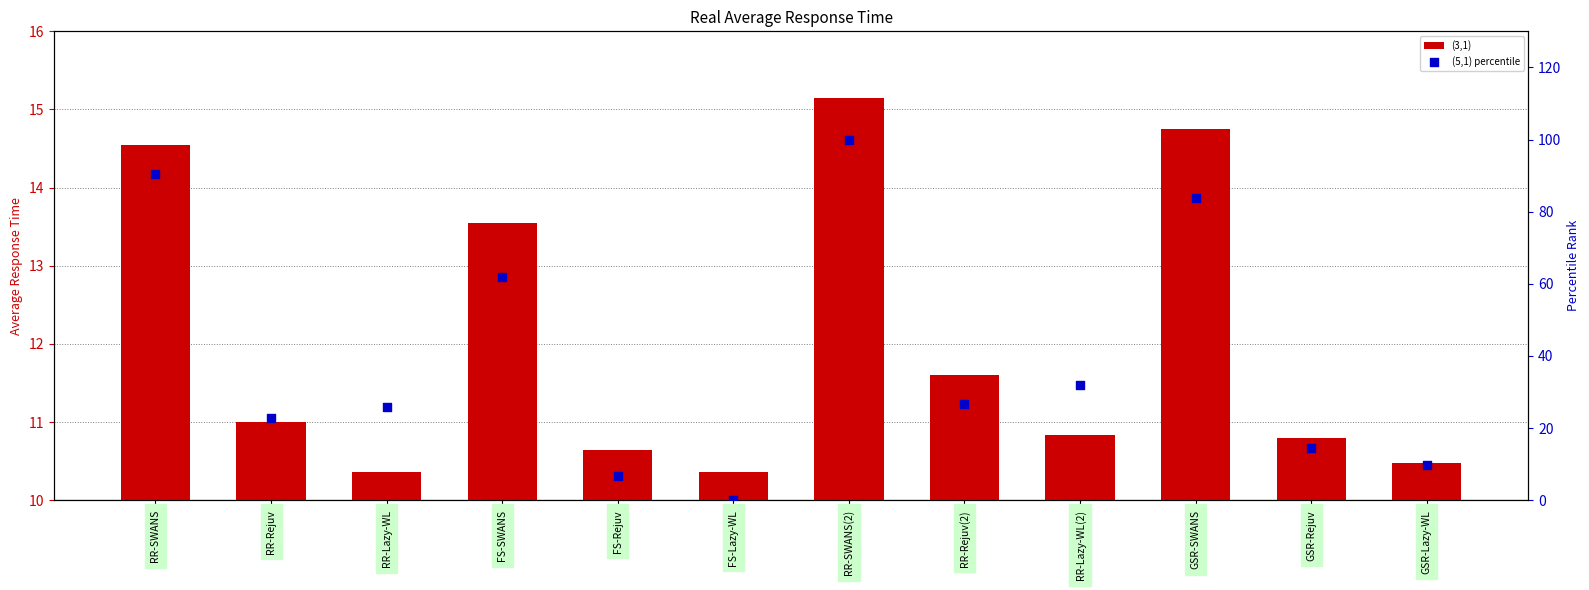

At which category is the sum across all series the highest?

RR-SWANS(2)